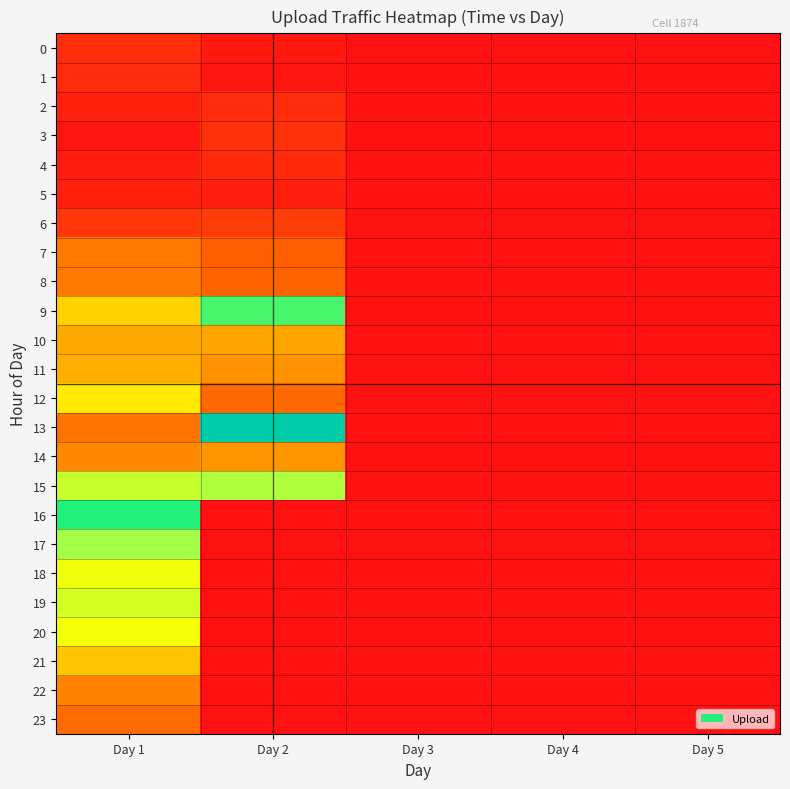

At how many categories does at least one series exceed 0?

2